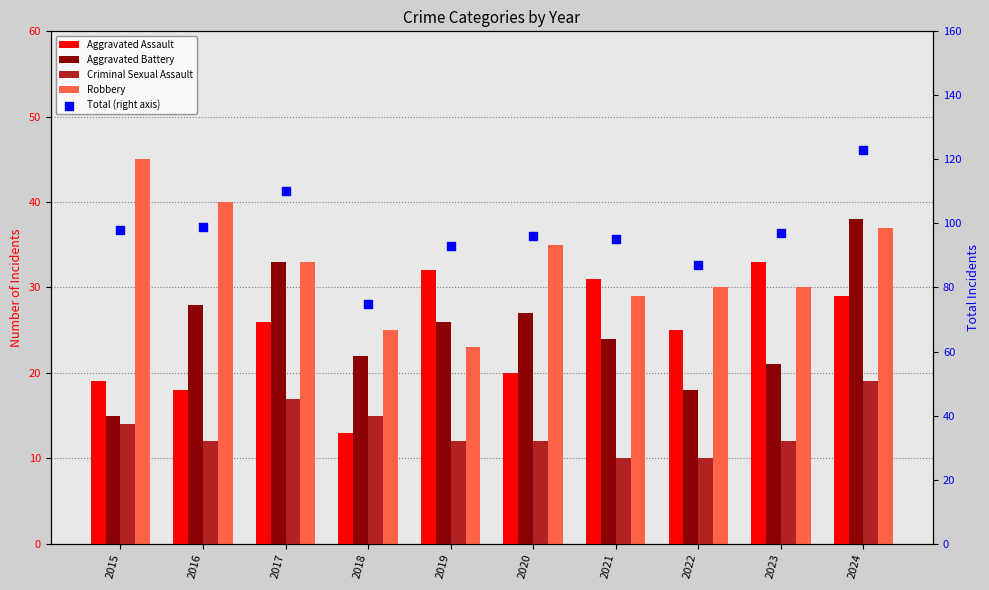

Is the value of Robbery at 2021 greater than the value of Aggravated Battery at 2022?

Yes